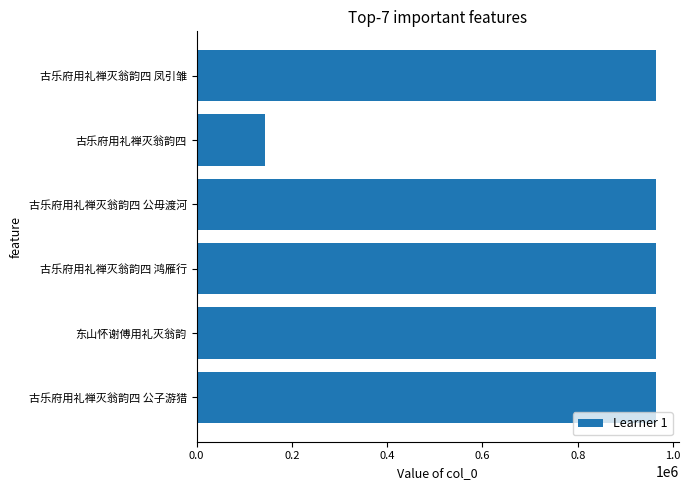

What is the change in value from 古乐府用礼禅灭翁韵四 公毋渡河 to 古乐府用礼禅灭翁韵四?

-819477